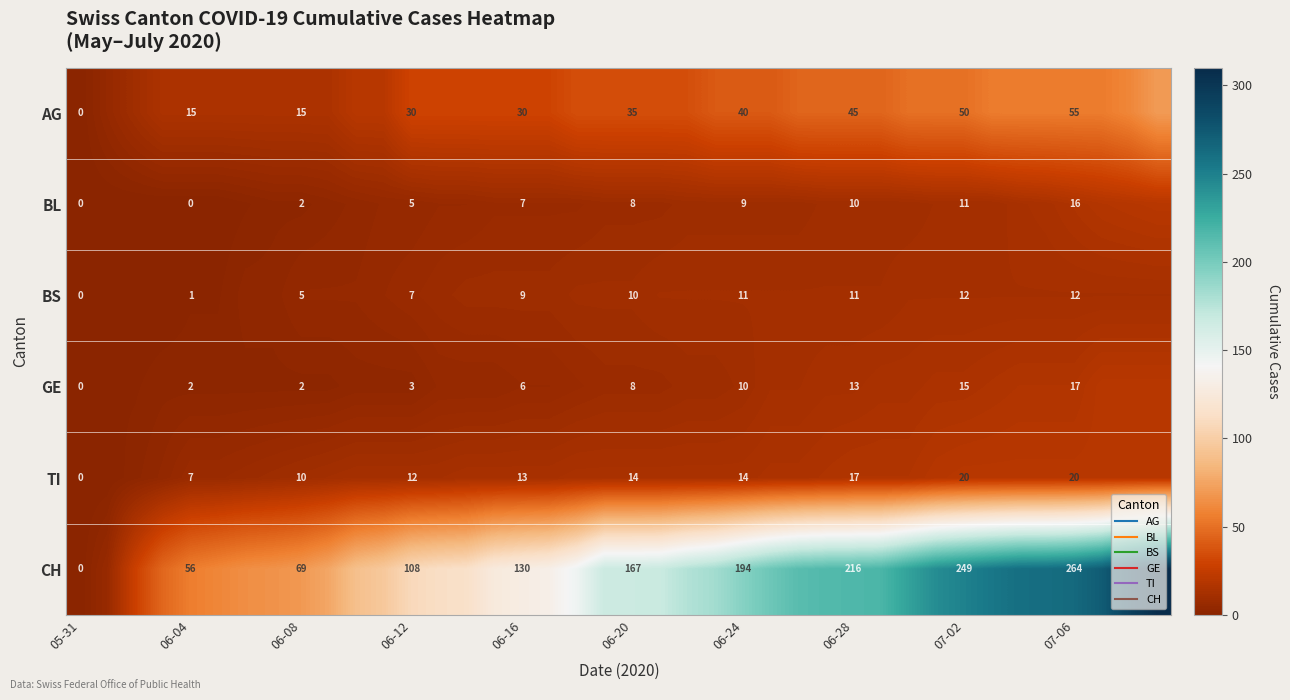

List the series in order of their peak value, lowest first.

BS, BL, GE, TI, AG, CH